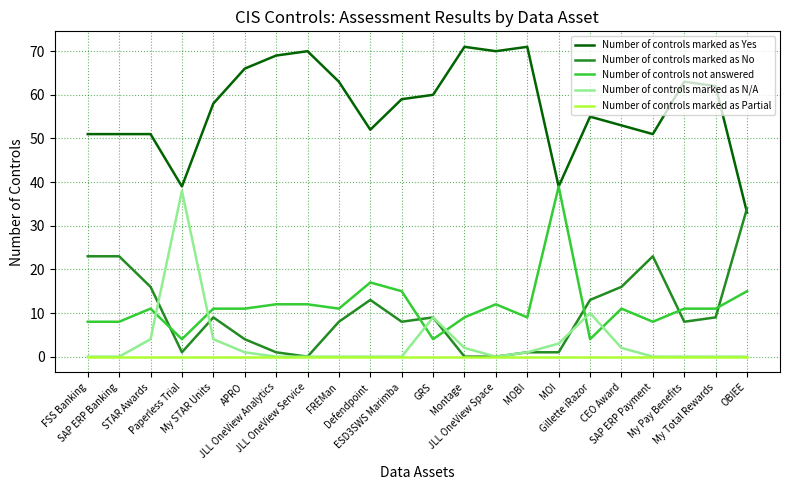

What is the maximum value for Number of controls not answered?

39